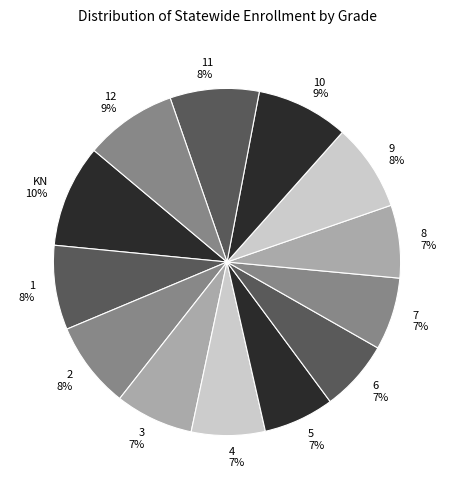

Is there any slice that represents more than half of the pie?

No